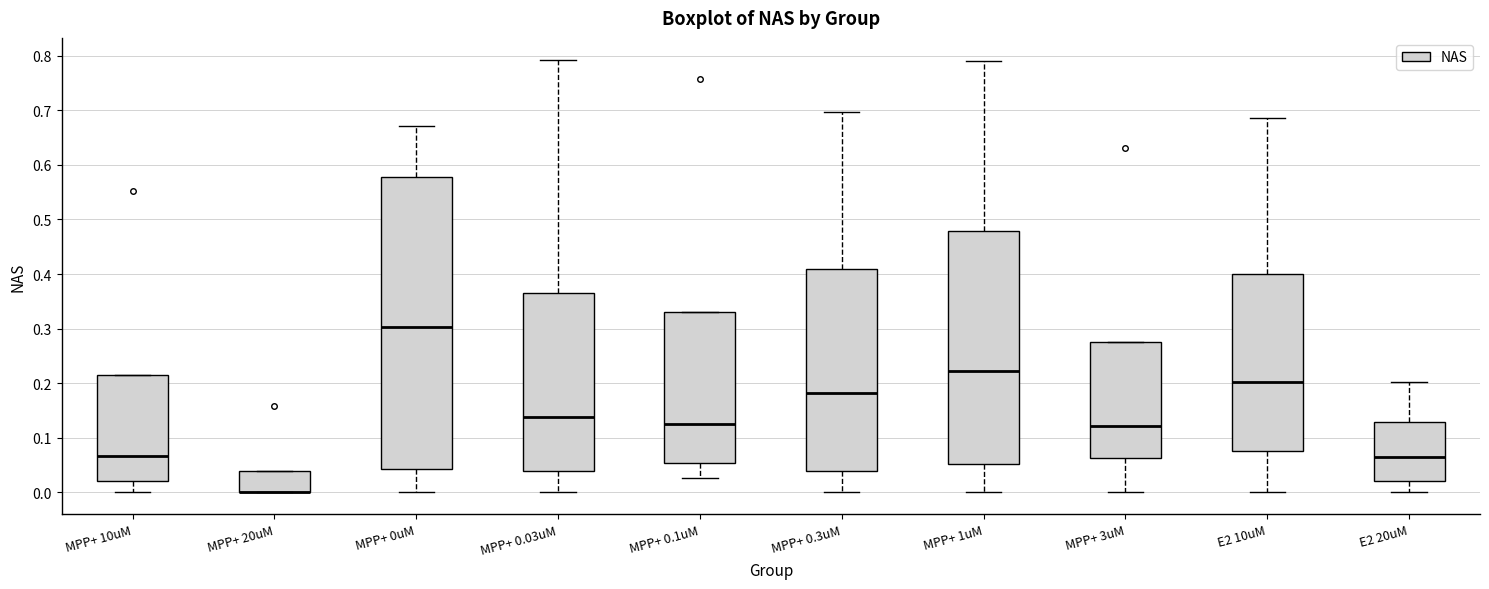

Reading left to right, read every box against the y-axis: the position of its median line, the range the box covers, and the ends of its whiskers. The values are not printed on the chart, so give them approximately, as read against the axis.

MPP+ 10uM: median 0.07, box 0.02 to 0.22, whiskers 0.00 to 0.22
MPP+ 20uM: median 0.00 (drawn on the box's lower edge), box 0.00 to 0.04, whiskers 0.00 to 0.04
MPP+ 0uM: median 0.30, box 0.04 to 0.58, whiskers 0.00 to 0.67
MPP+ 0.03uM: median 0.14, box 0.04 to 0.36, whiskers 0.00 to 0.79
MPP+ 0.1uM: median 0.13, box 0.05 to 0.33, whiskers 0.03 to 0.33
MPP+ 0.3uM: median 0.18, box 0.04 to 0.41, whiskers 0.00 to 0.70
MPP+ 1uM: median 0.22, box 0.05 to 0.48, whiskers 0.00 to 0.79
MPP+ 3uM: median 0.12, box 0.06 to 0.28, whiskers 0.00 to 0.28
E2 10uM: median 0.20, box 0.08 to 0.40, whiskers 0.00 to 0.69
E2 20uM: median 0.07, box 0.02 to 0.13, whiskers 0.00 to 0.20